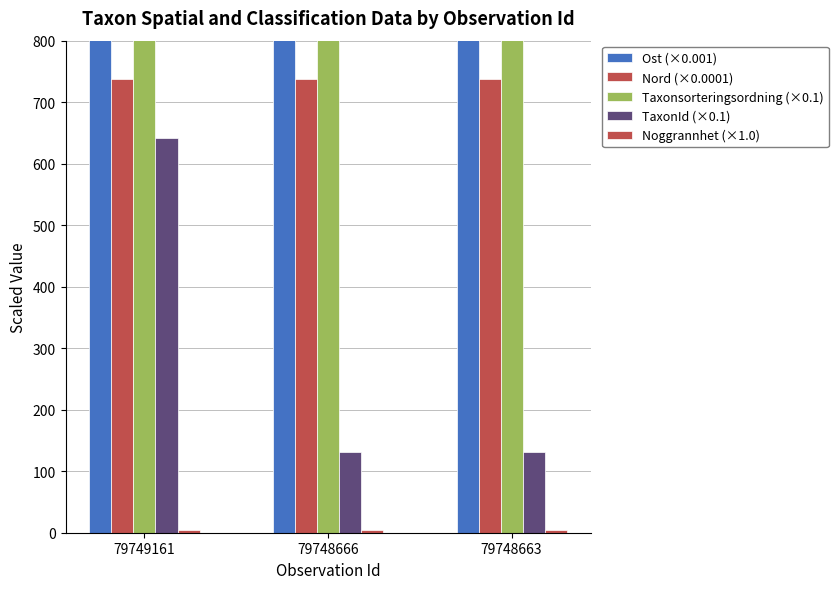

Which has a higher value, 79749161 or 79748663?

79749161